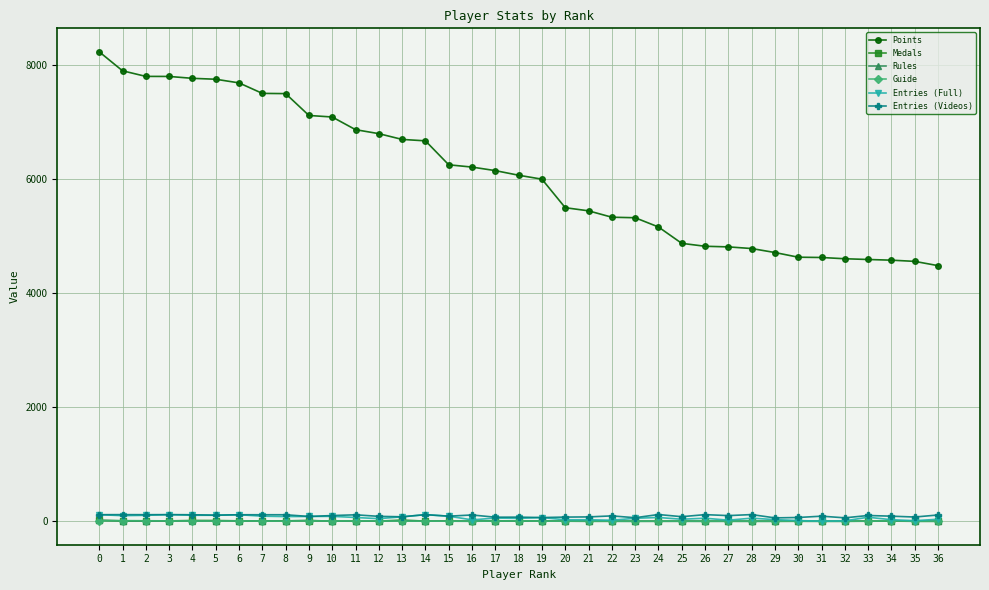

Which series has the largest range (max minus min)?

Points